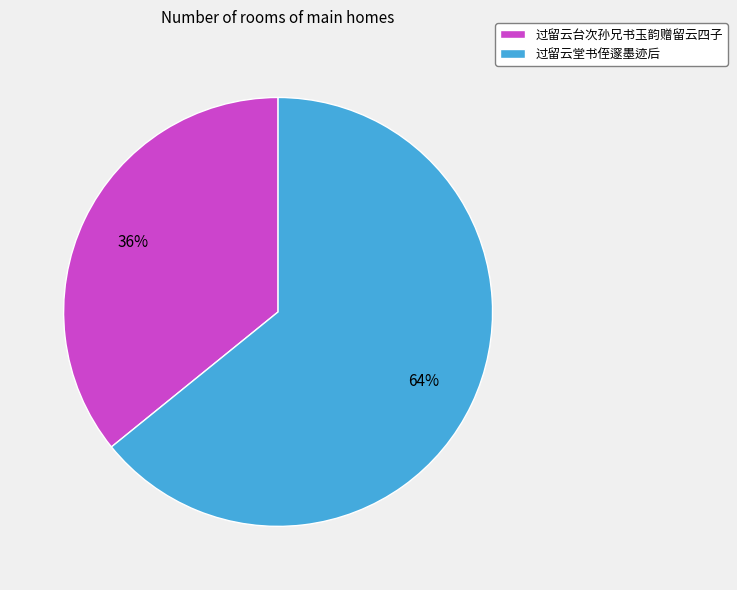

To the nearest percent, what percentage of the pie is 过留云堂书侄邃墨迹后?

64%